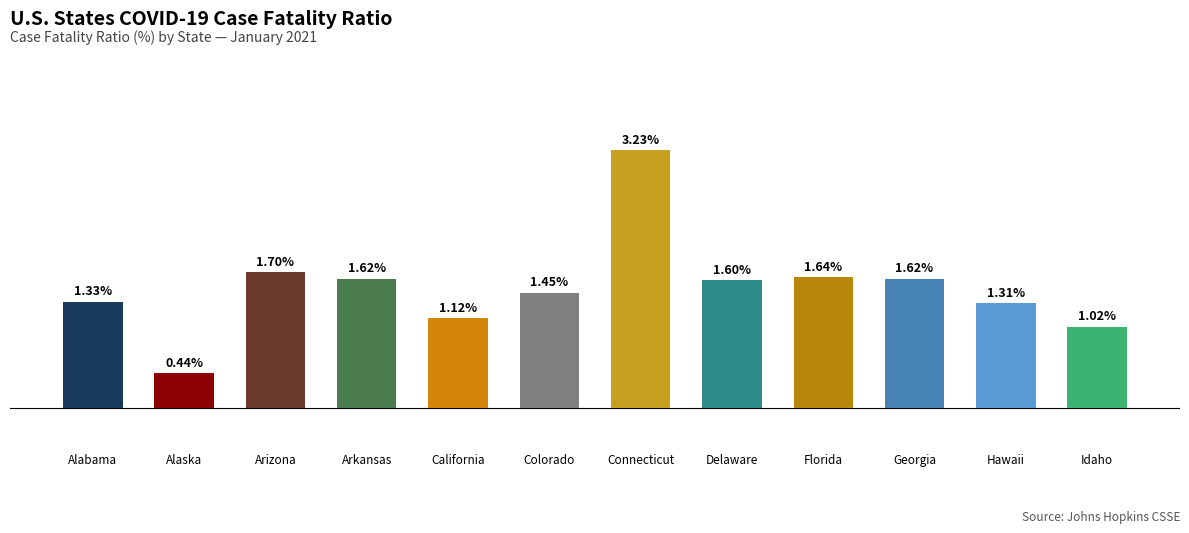

Where is the data nearest to the value 1?

Idaho